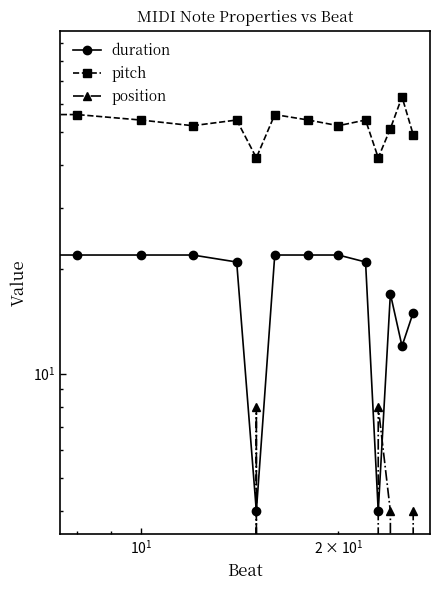

Which series has the largest total across all categories?

pitch